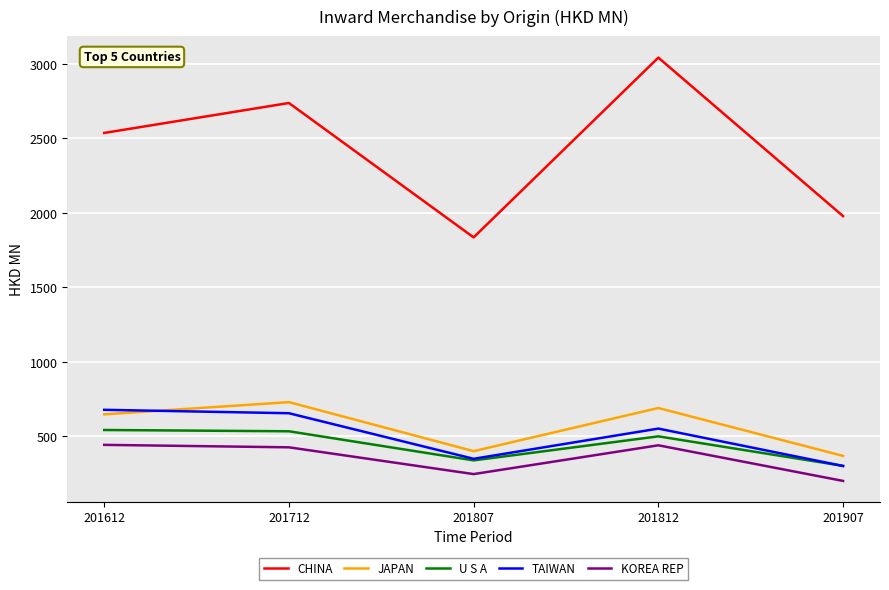

What is the average value of the TAIWAN series?

507.6